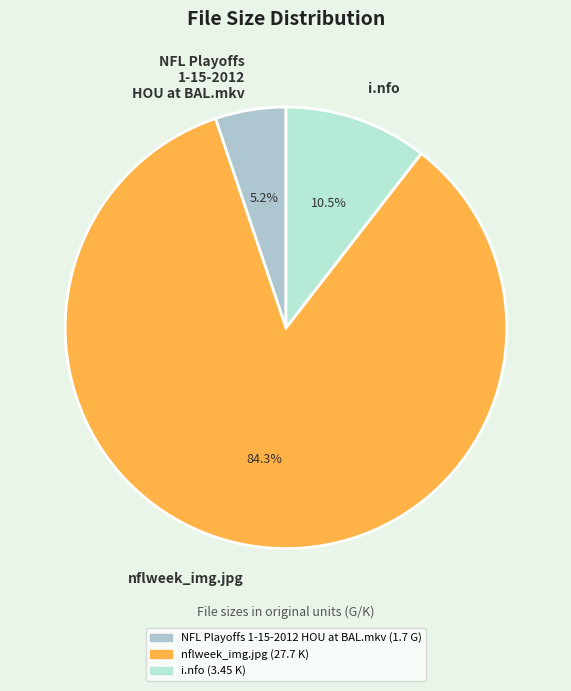

Between nflweek_img.jpg and NFL Playoffs 1-15-2012 HOU at BAL.mkv, which is larger?

nflweek_img.jpg